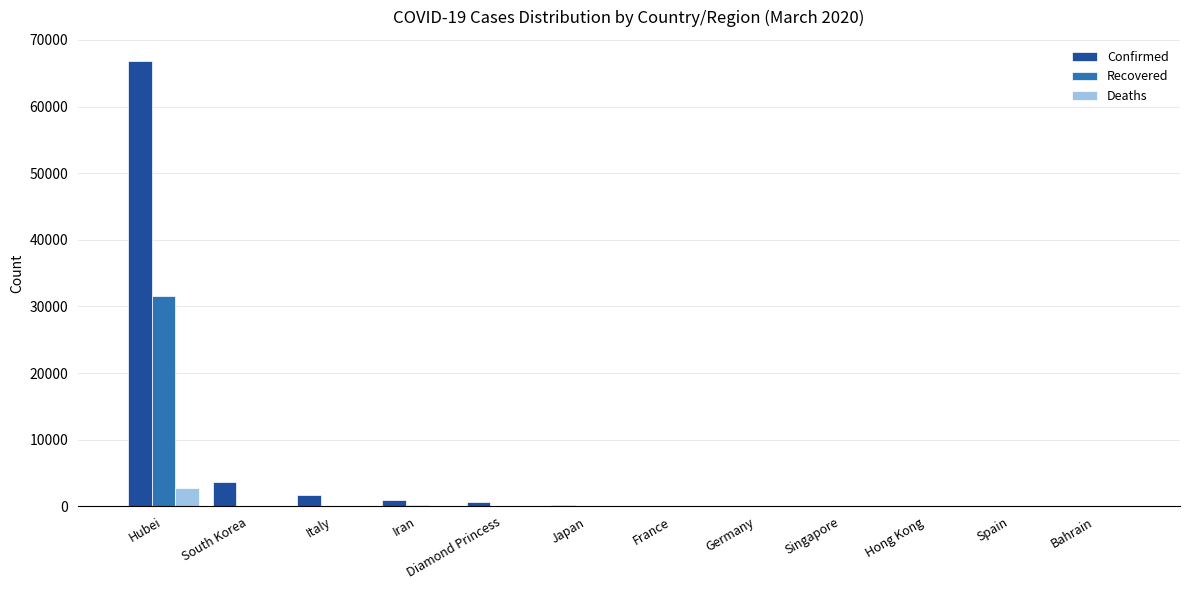

At which category does the chart reach its peak across all series?

Hubei